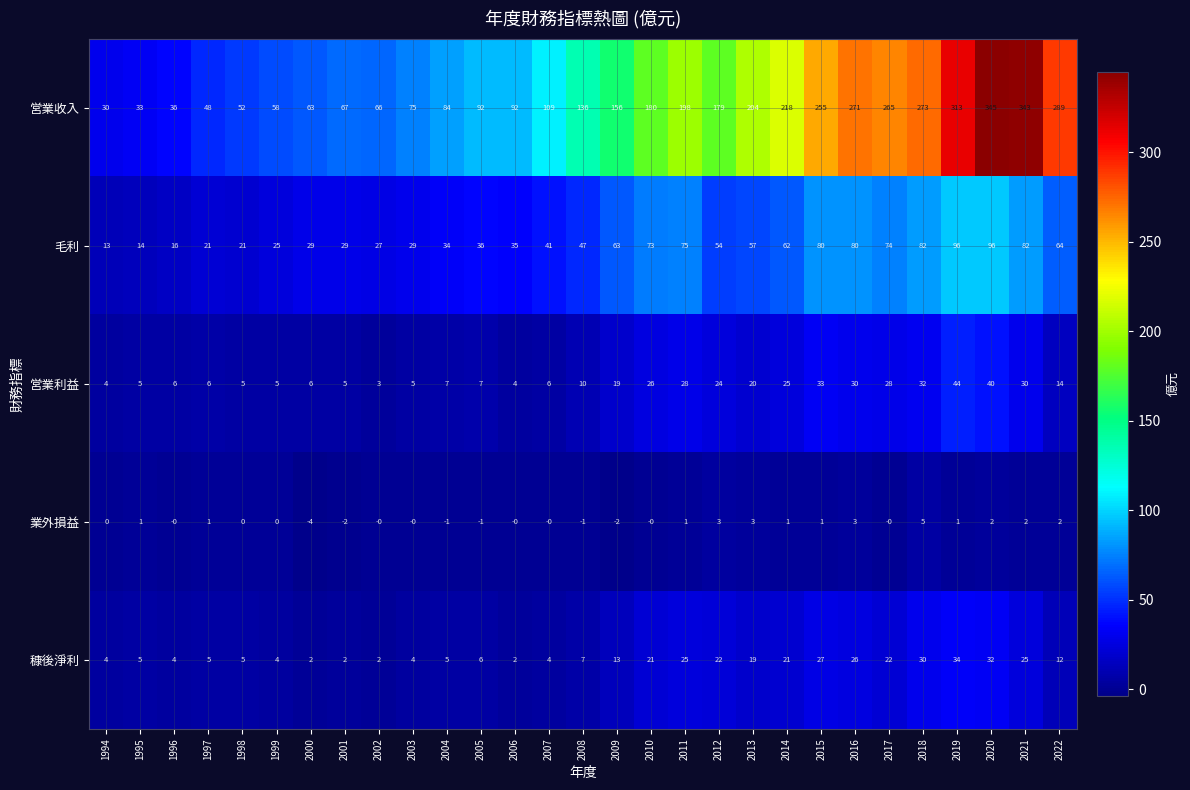

At which category is the sum across all series the highest?

2020